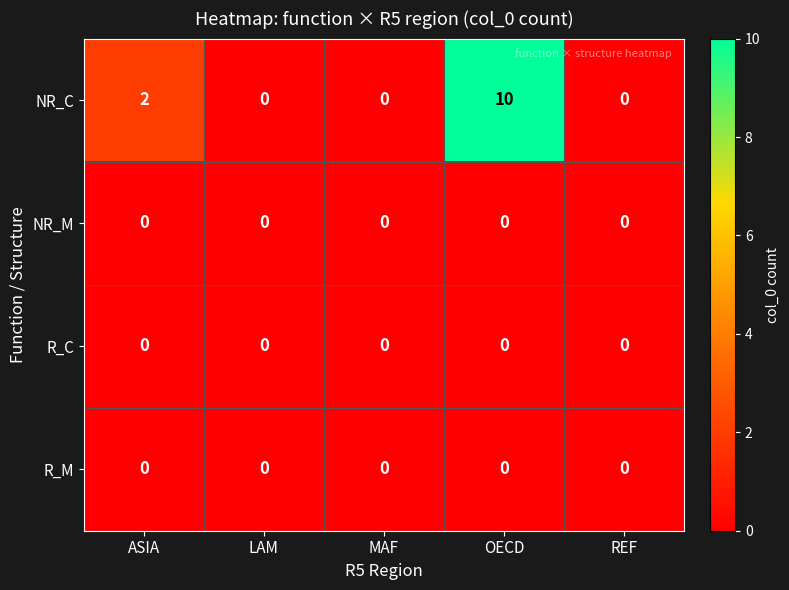

What is the total value across all series at ASIA?

2